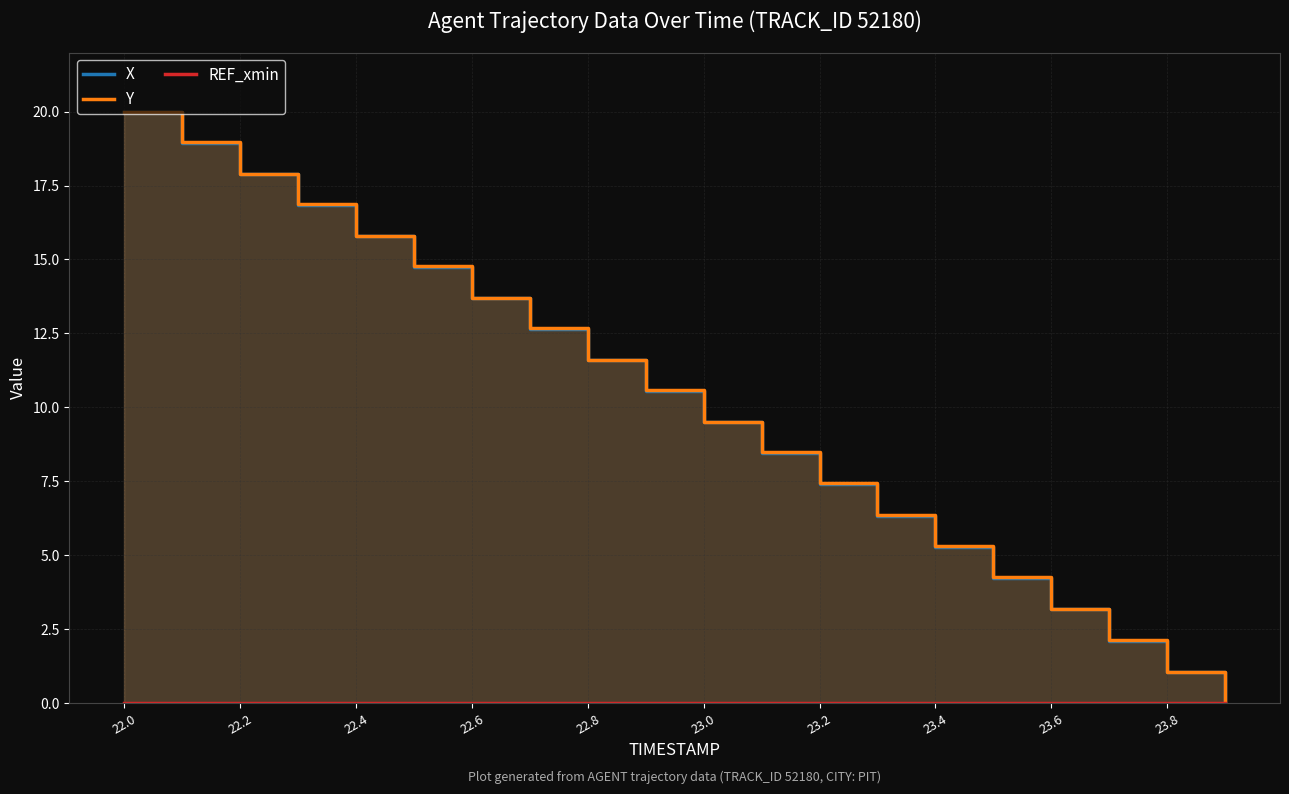

After their last crossing, which series has the higher values: Y or X?

Y